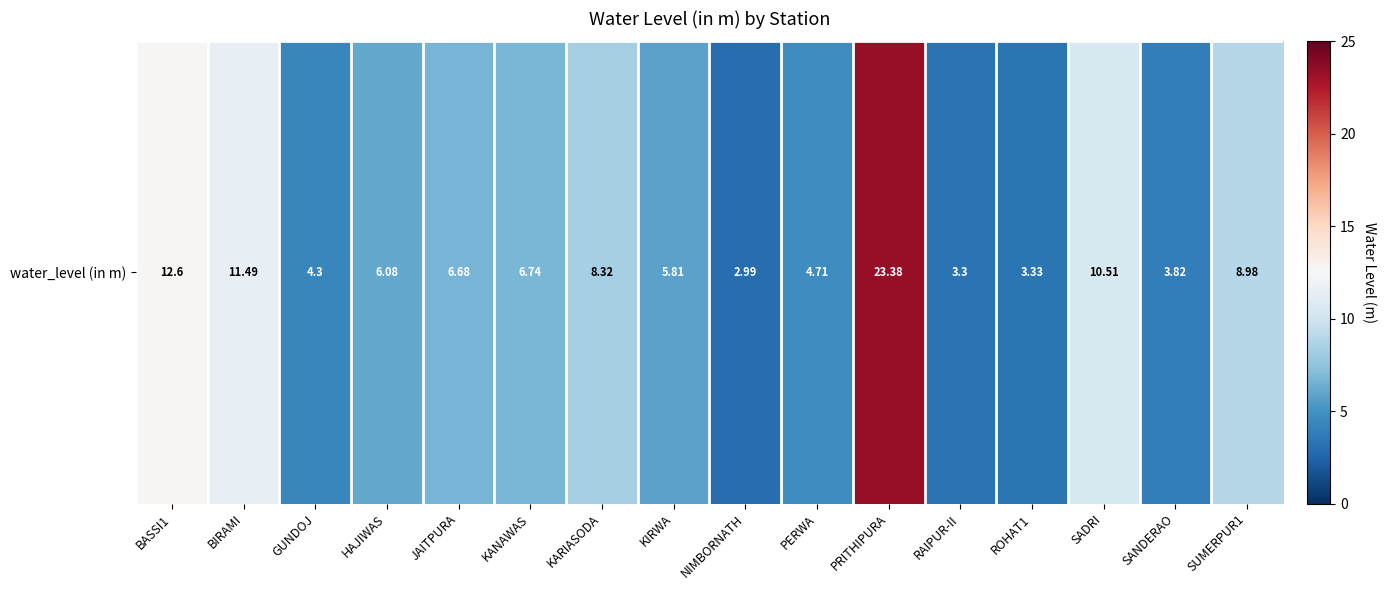

Which has a higher value, SADRI or SUMERPUR1?

SADRI